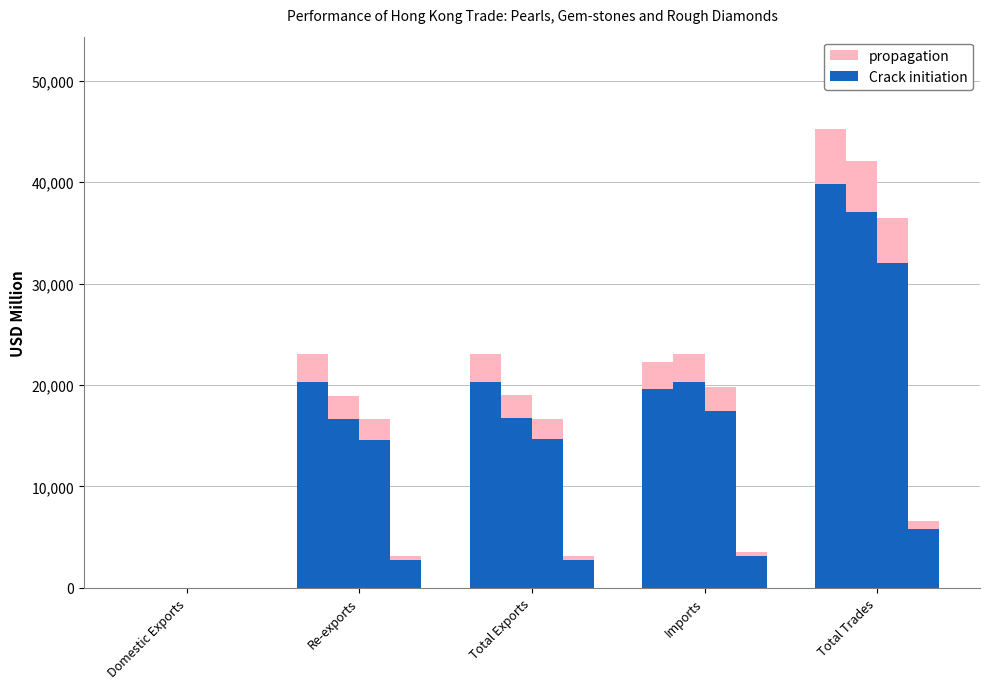

What is the label of the 1st bar from the right?

Total Trades